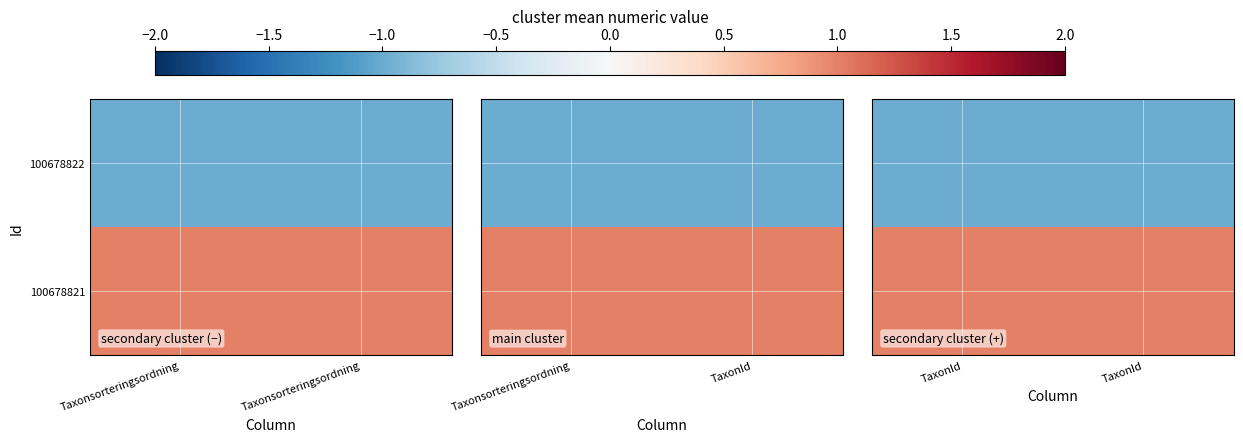

At which category is the sum across all series the highest?

TaxonId